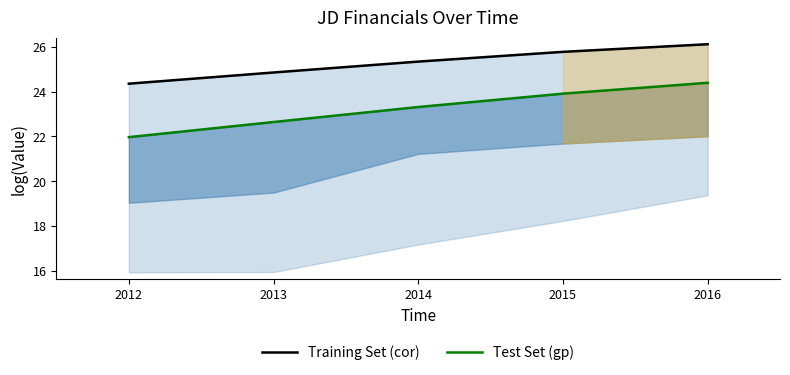

What is the spread (max minus min) of values at 2016?

1.7